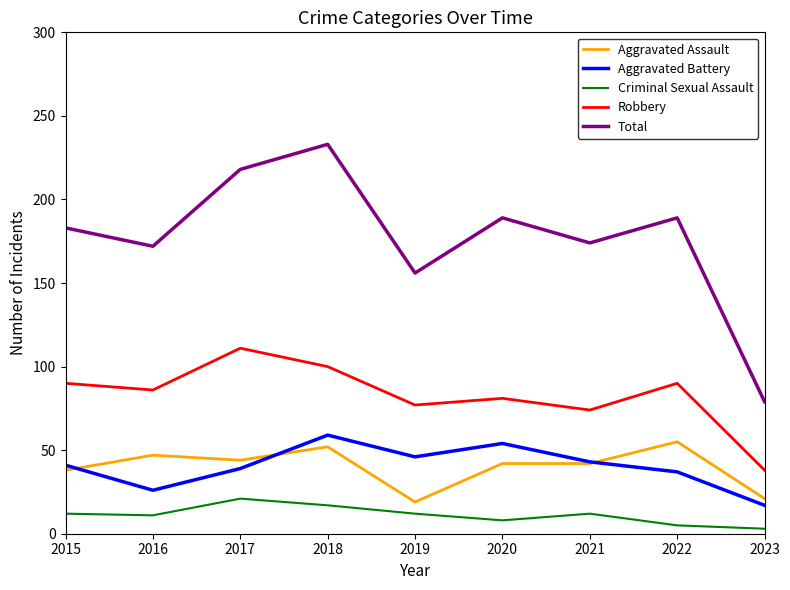

What is the average value of the Aggravated Battery series?

40